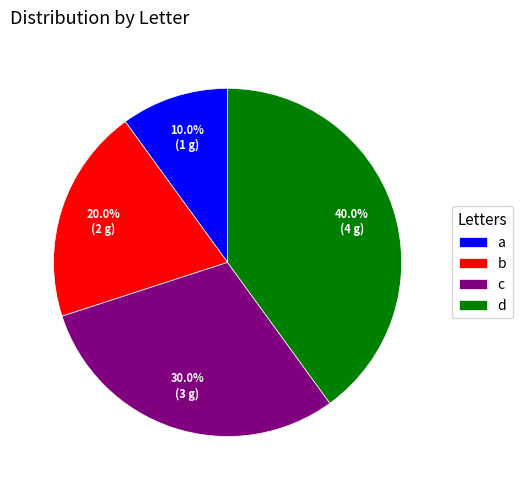

The a slice represents 1% of the pie. True or false?

False